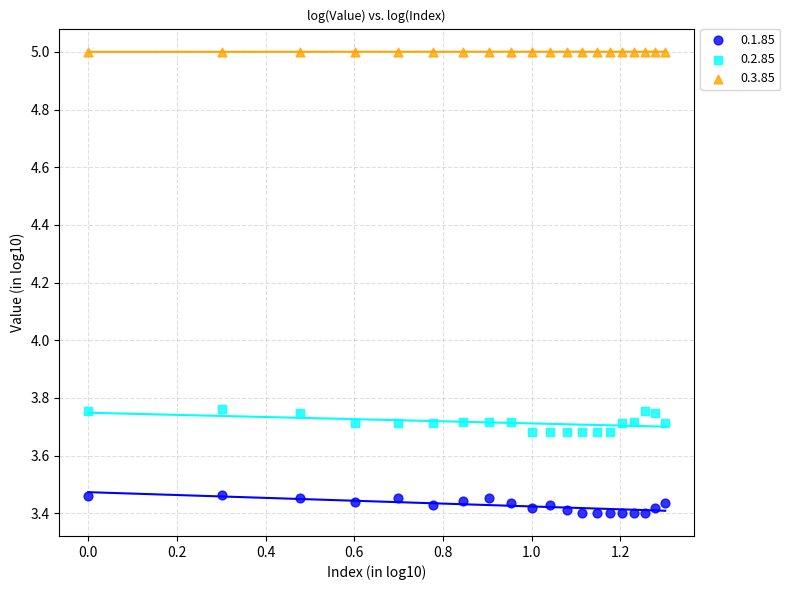

Which series reaches the minimum Y coordinate?

0.1.85